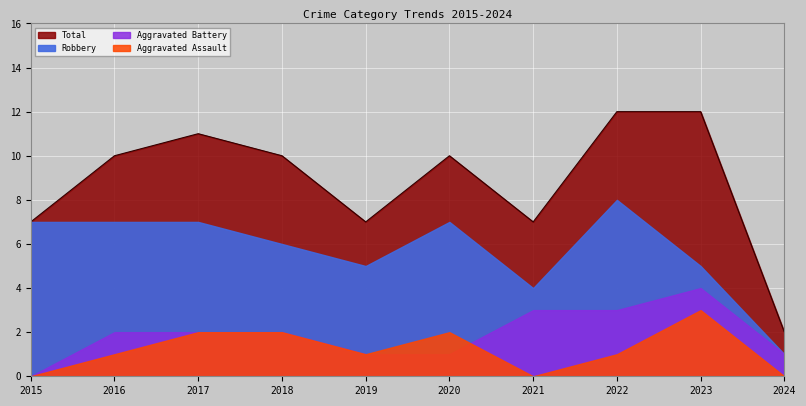

What is the value of the Total point at the 3rd from the left?

11